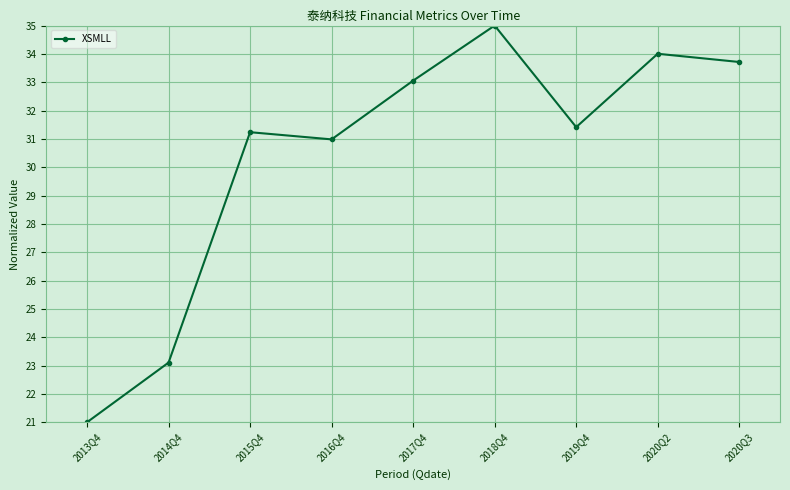

Reading left to right, what are all the values shown in this chart?

21.0	23.1	31.2	31.0	33.1	35.0	31.4	34.0	33.7